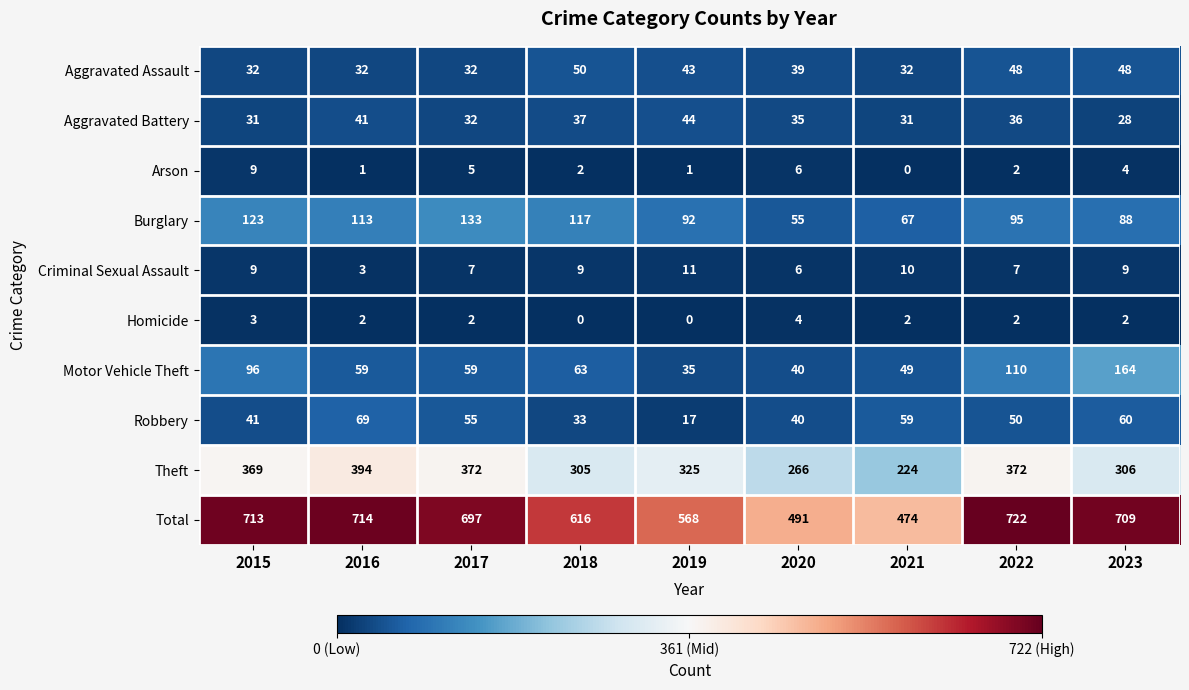

True or false: Total has a value of 491 at 2020.

True